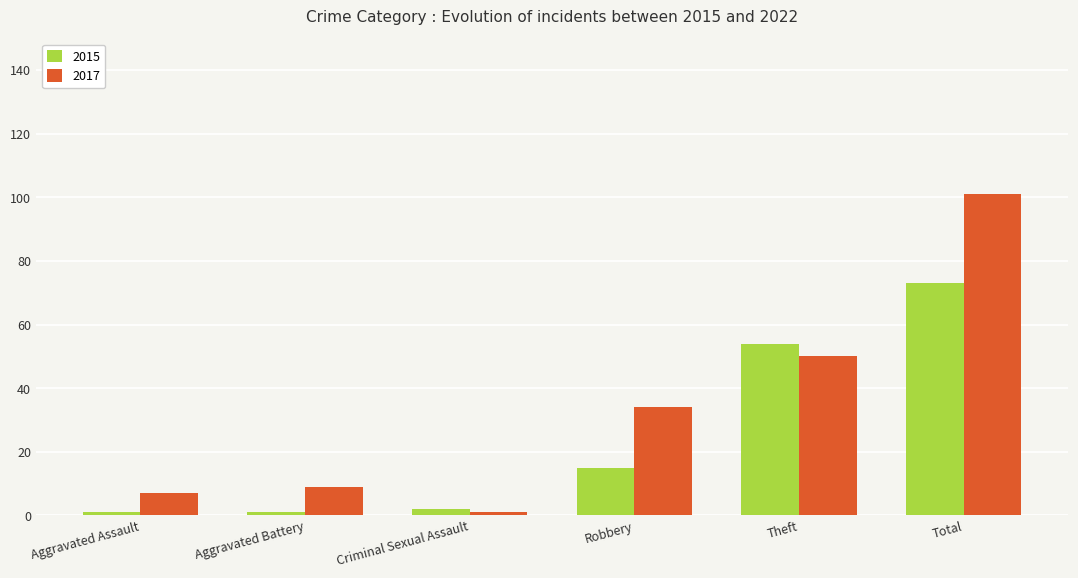

What is the lowest value of the 2017 series?

1